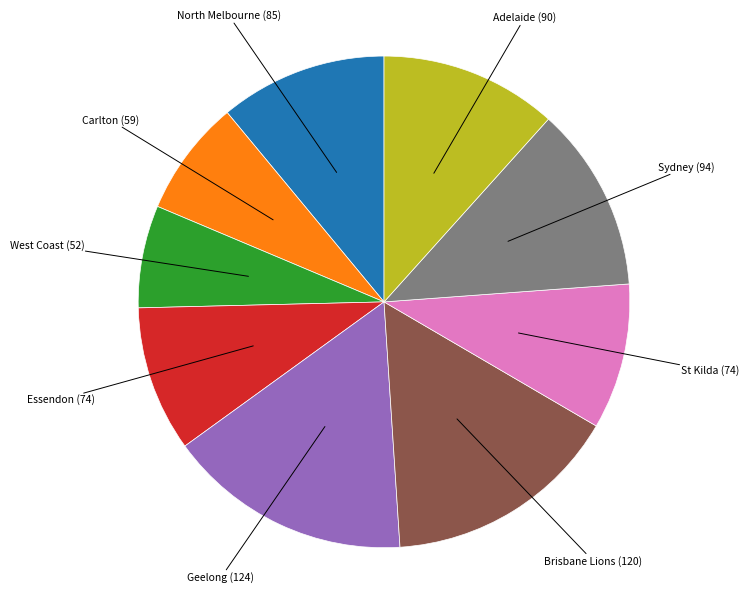

Is there a majority slice in this chart?

No